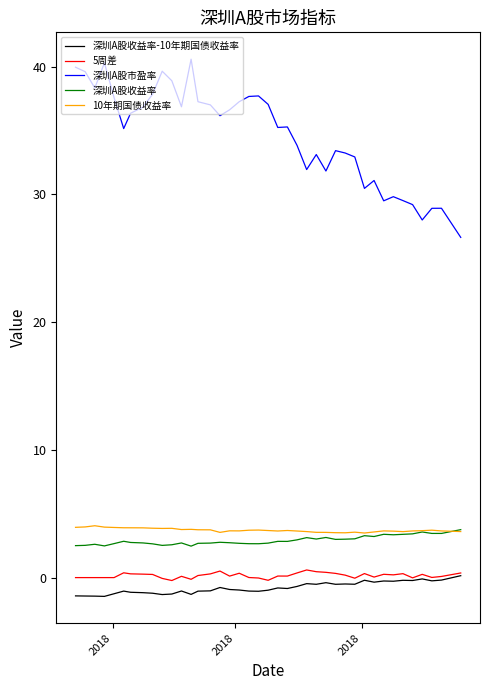

What is the maximum value for 10年期国债收益率?

4.1